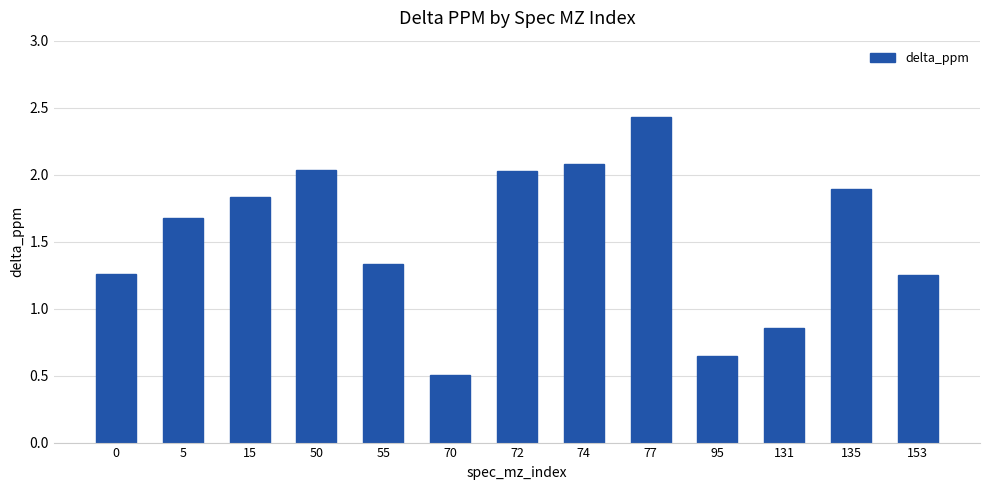

Which category has the lowest value across all series?

70